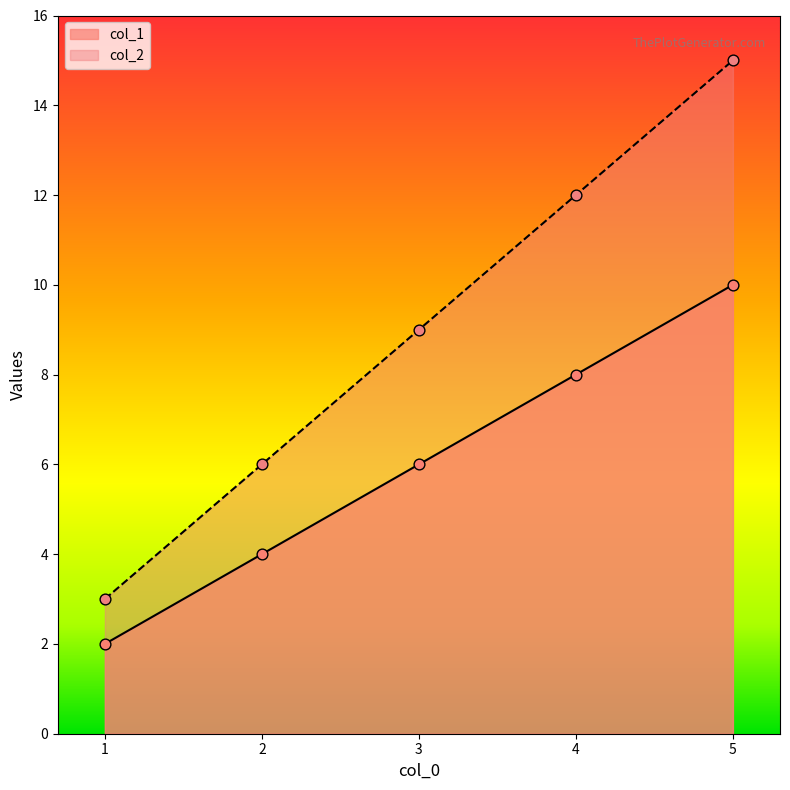

At how many categories does at least one series exceed 10?

2